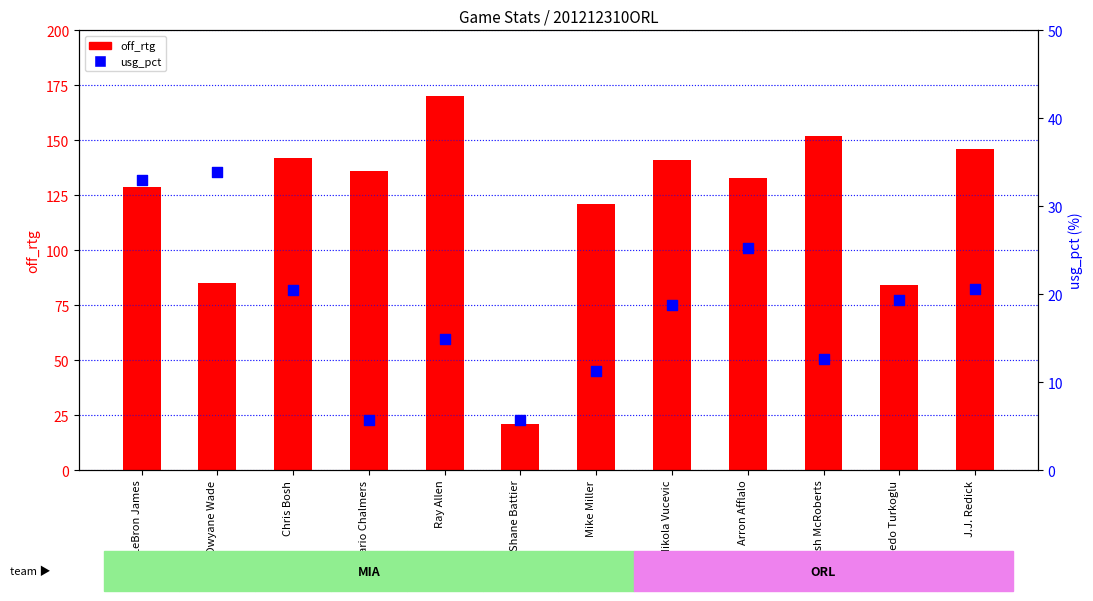

At which category is the sum across all series the highest?

Ray Allen